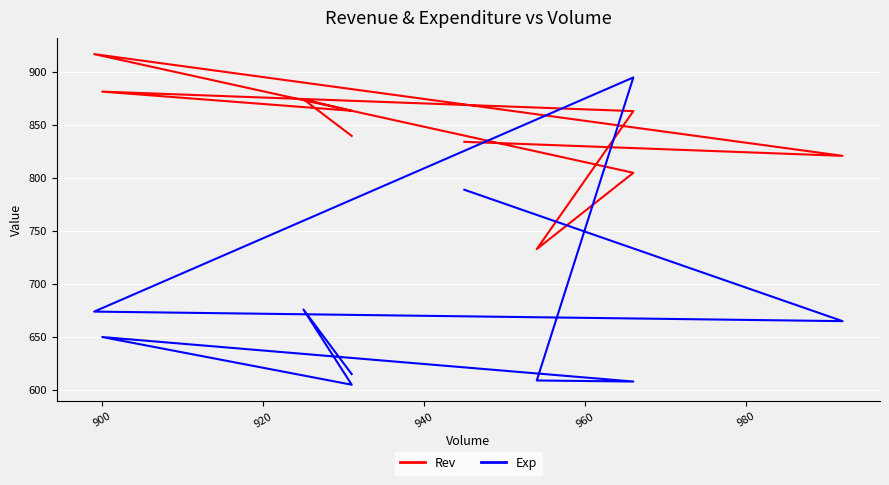

What are all the series names shown in the legend?

Rev, Exp